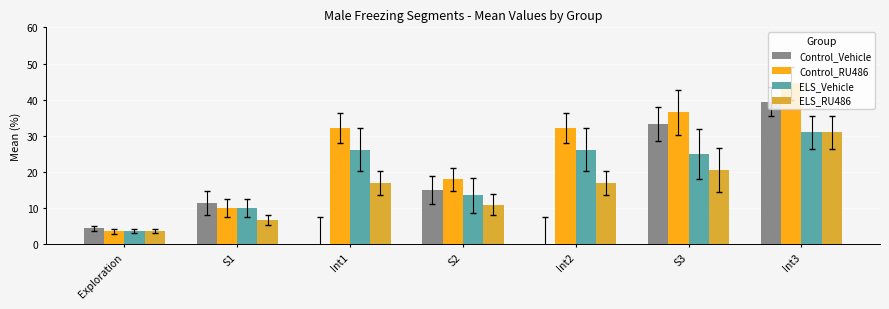

What is the average value of the Control_RU486 series?

25.3